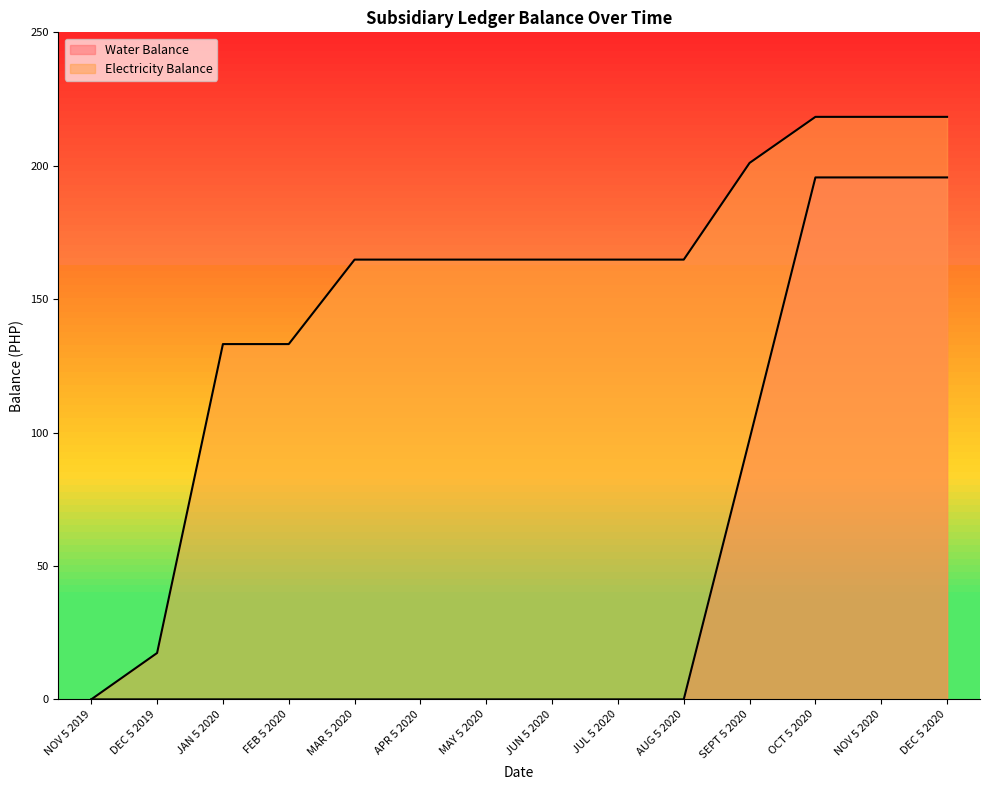

Is it true that Water Balance equals 0.0 at FEB 5 2020?

True